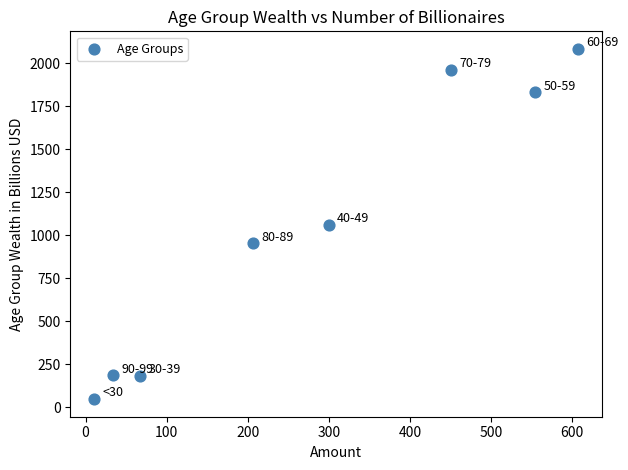

What is the range of X values (max minus min)?

596.0